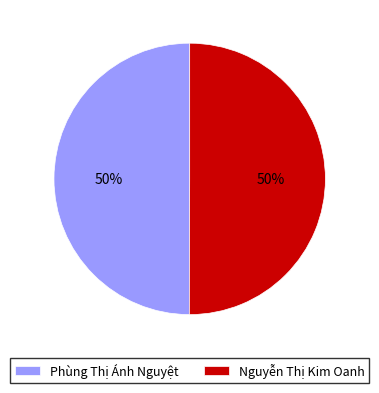

Approximately how many times larger is the value at Nguyễn Thị Kim Oanh compared to Phùng Thị Ánh Nguyệt?

1.0